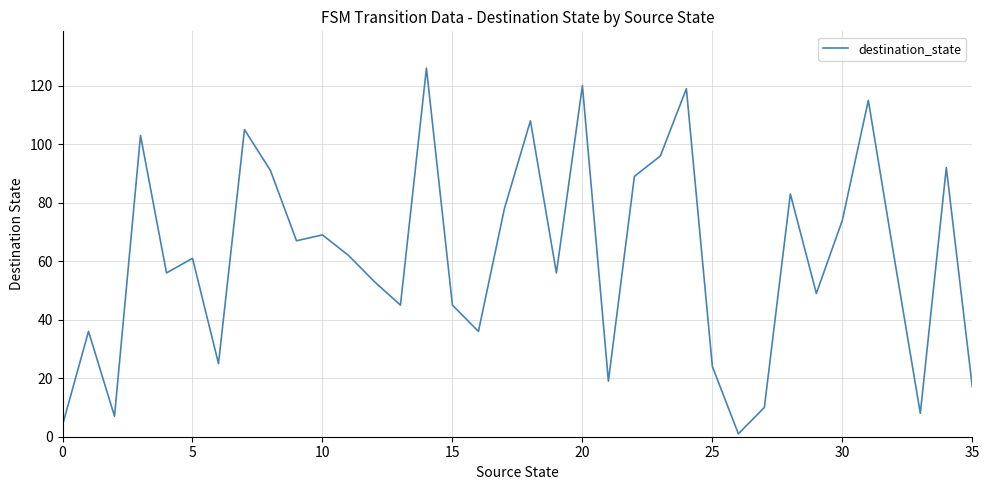

What is the difference between the maximum and minimum values?

125